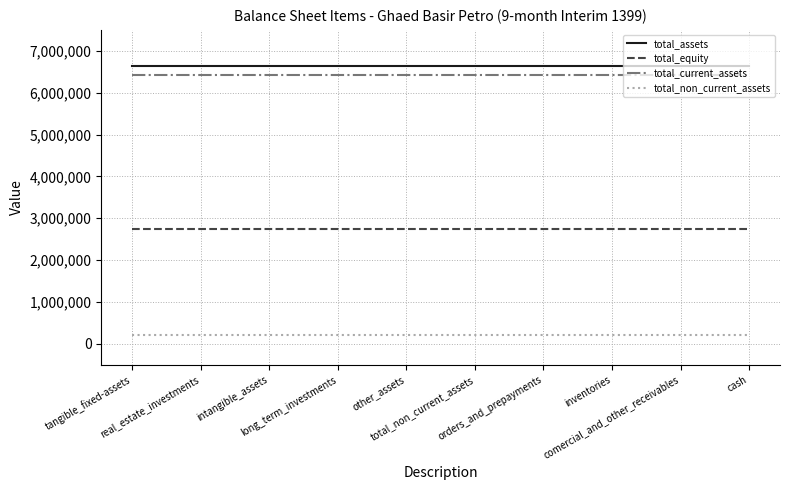

Is it true that total_current_assets equals 9345102 at comercial_and_other_receivables?

False